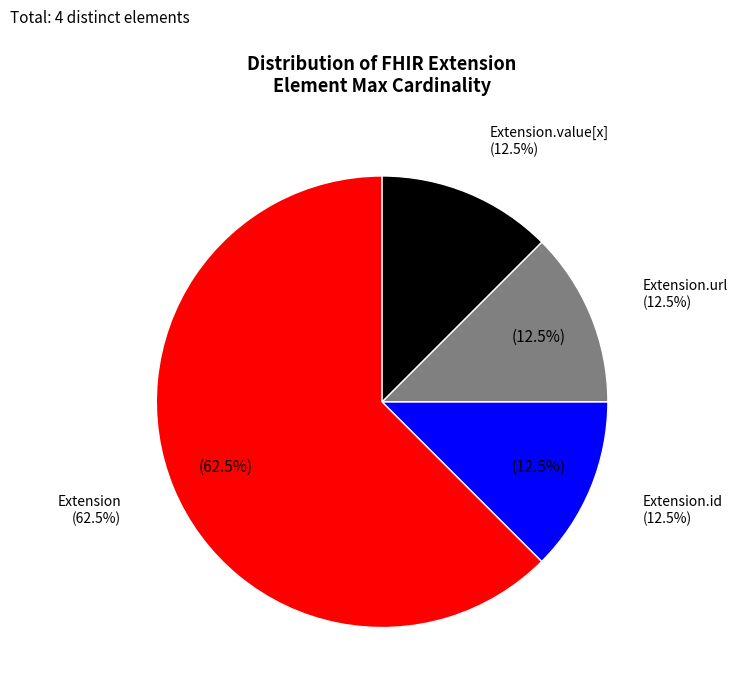

Is there any slice that represents more than half of the pie?

Yes